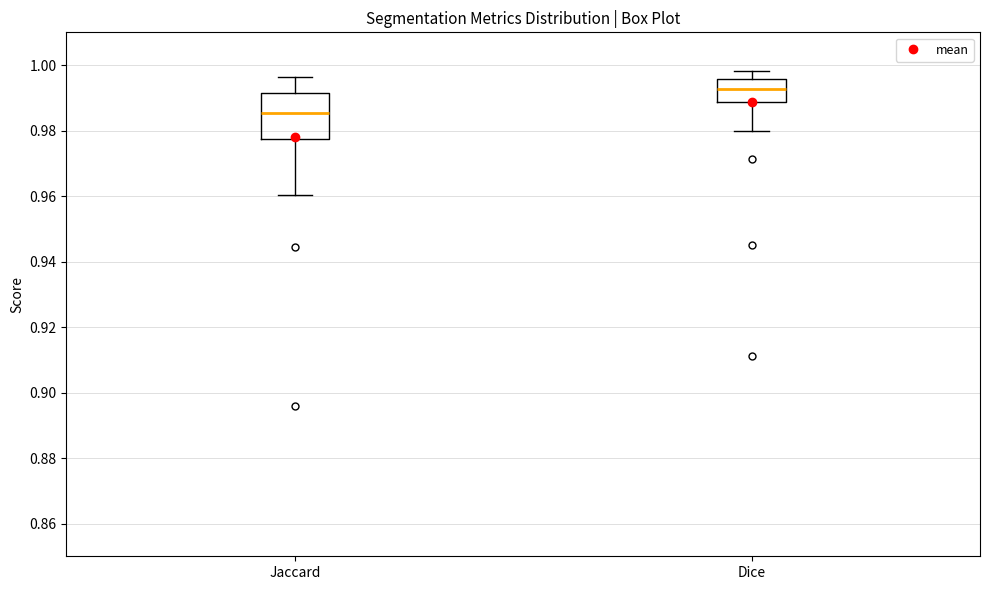

Reading left to right, transcribe this box plot: for each box, give where its median line is, the range the box spans, and where its two whiskers end, as read against the y-axis. The values are not printed on the chart, so give them approximately, as read against the axis.

Jaccard: median 0.986, box 0.978 to 0.992, whiskers 0.960 to 0.996
Dice: median 0.992, box 0.988 to 0.996, whiskers 0.980 to 0.998